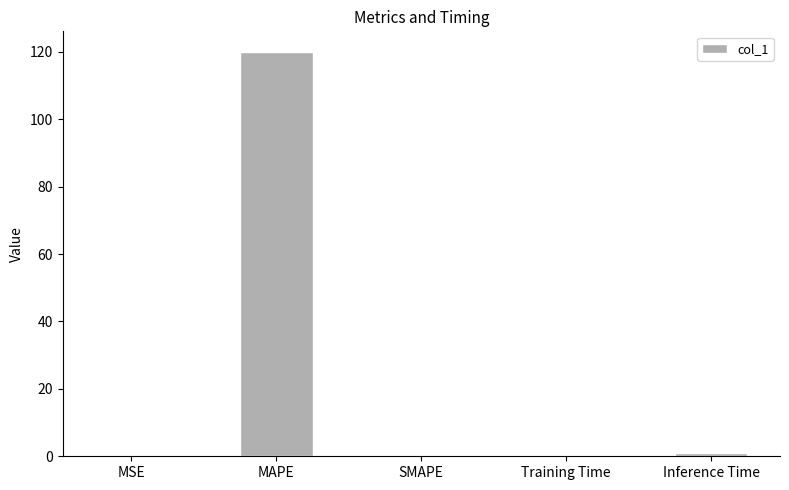

What is the sum of all values?

121.1